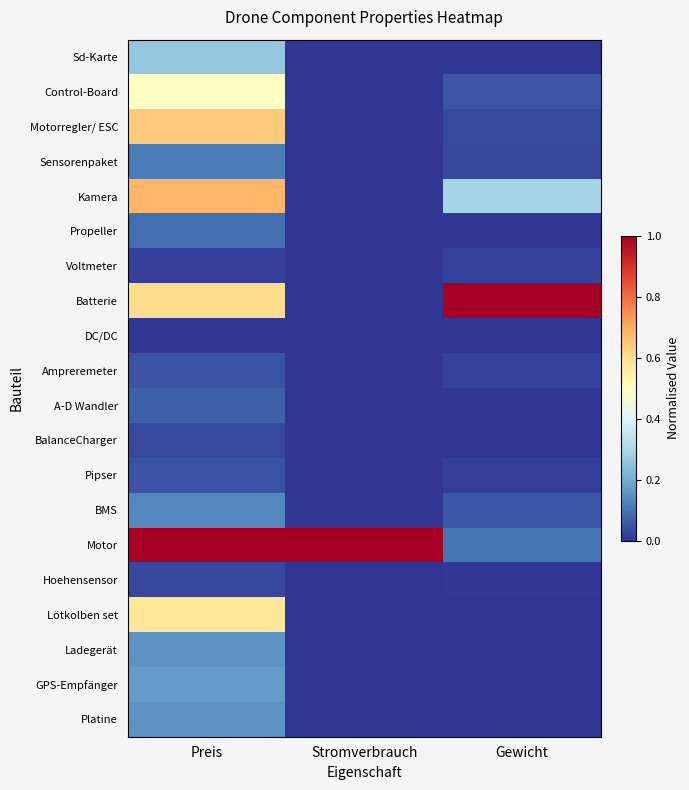

Which series has the largest total across all categories?

Motor